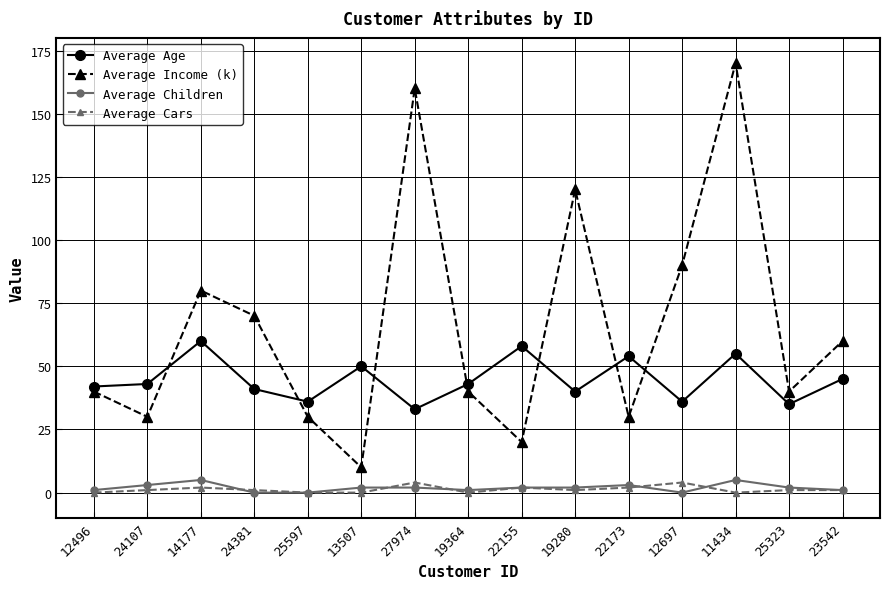

The Average Children series shows 0 at 25597. True or false?

True